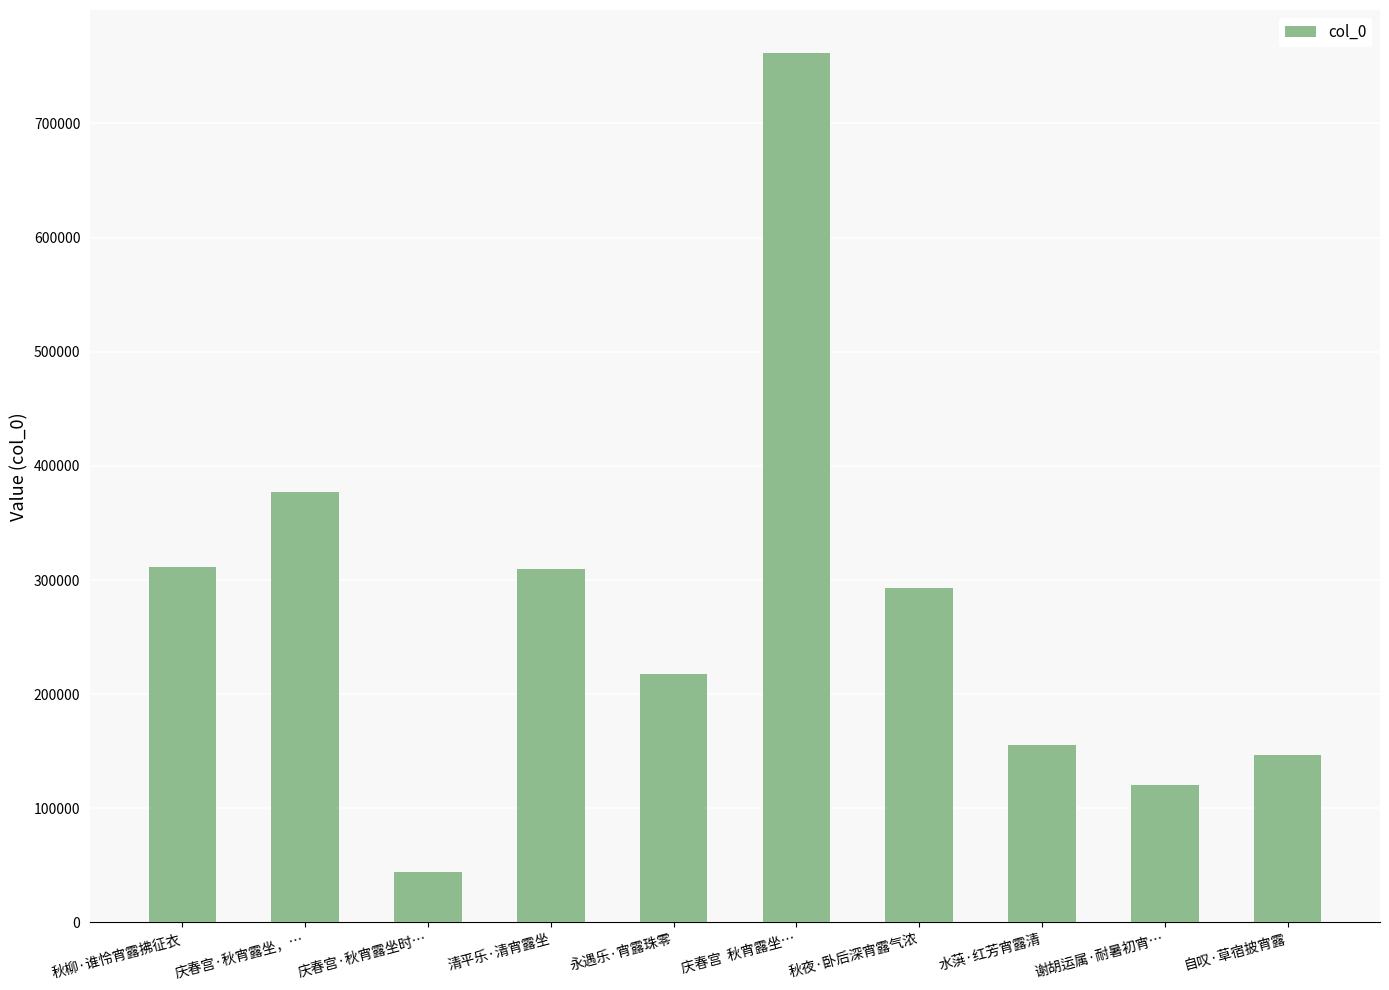

What is the label of the 10th bar from the right?

秋柳·谁怜宵露拂征衣